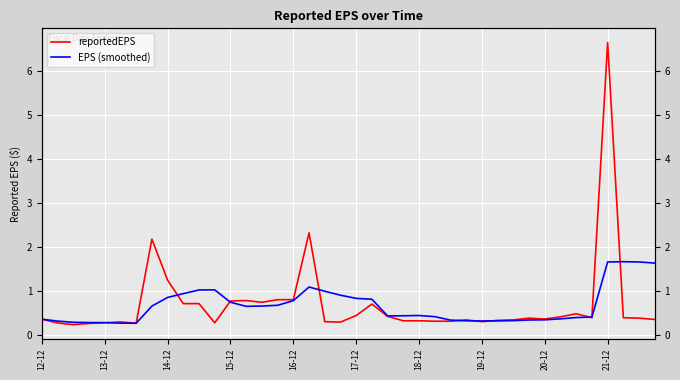

What is the difference between the maximum and second lowest values in the reportedEPS series?

6.4